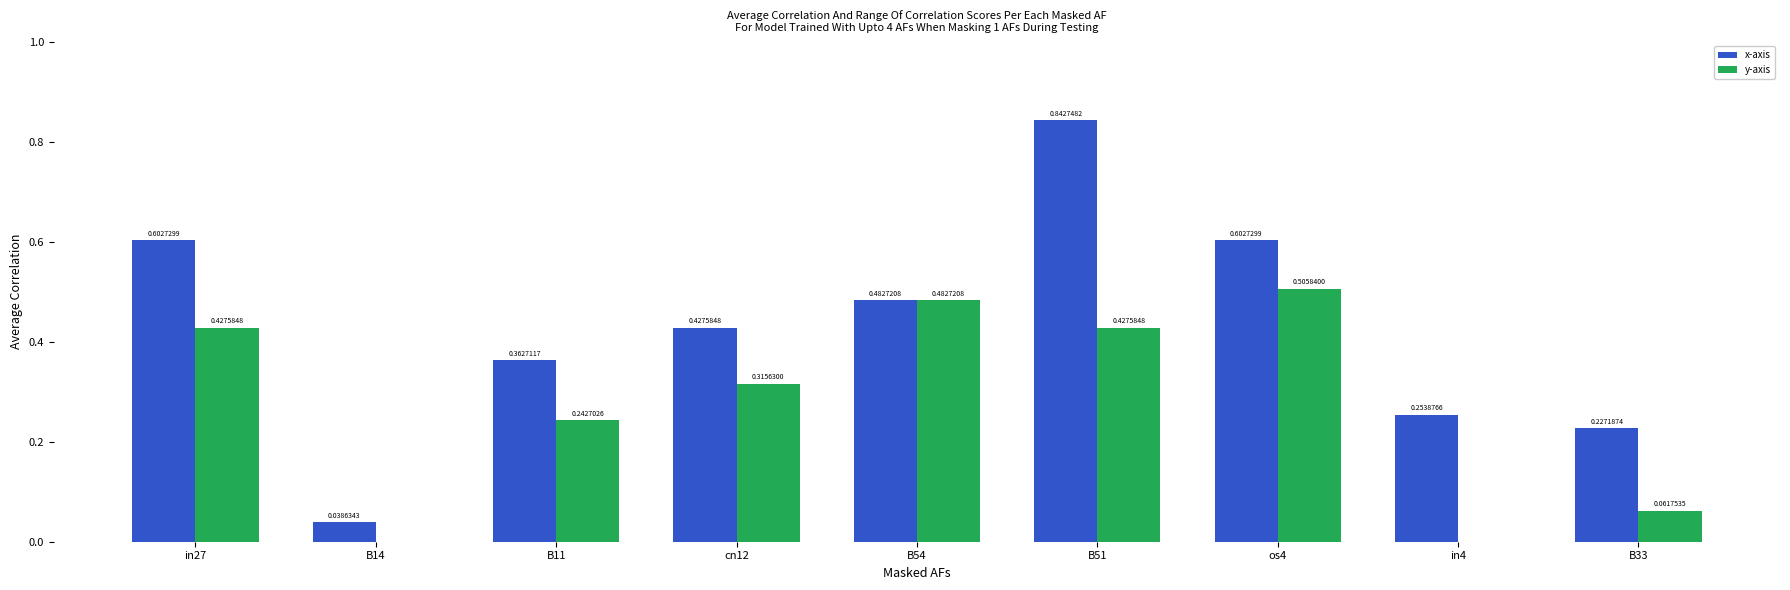

What is the total value across all series at os4?

1.1